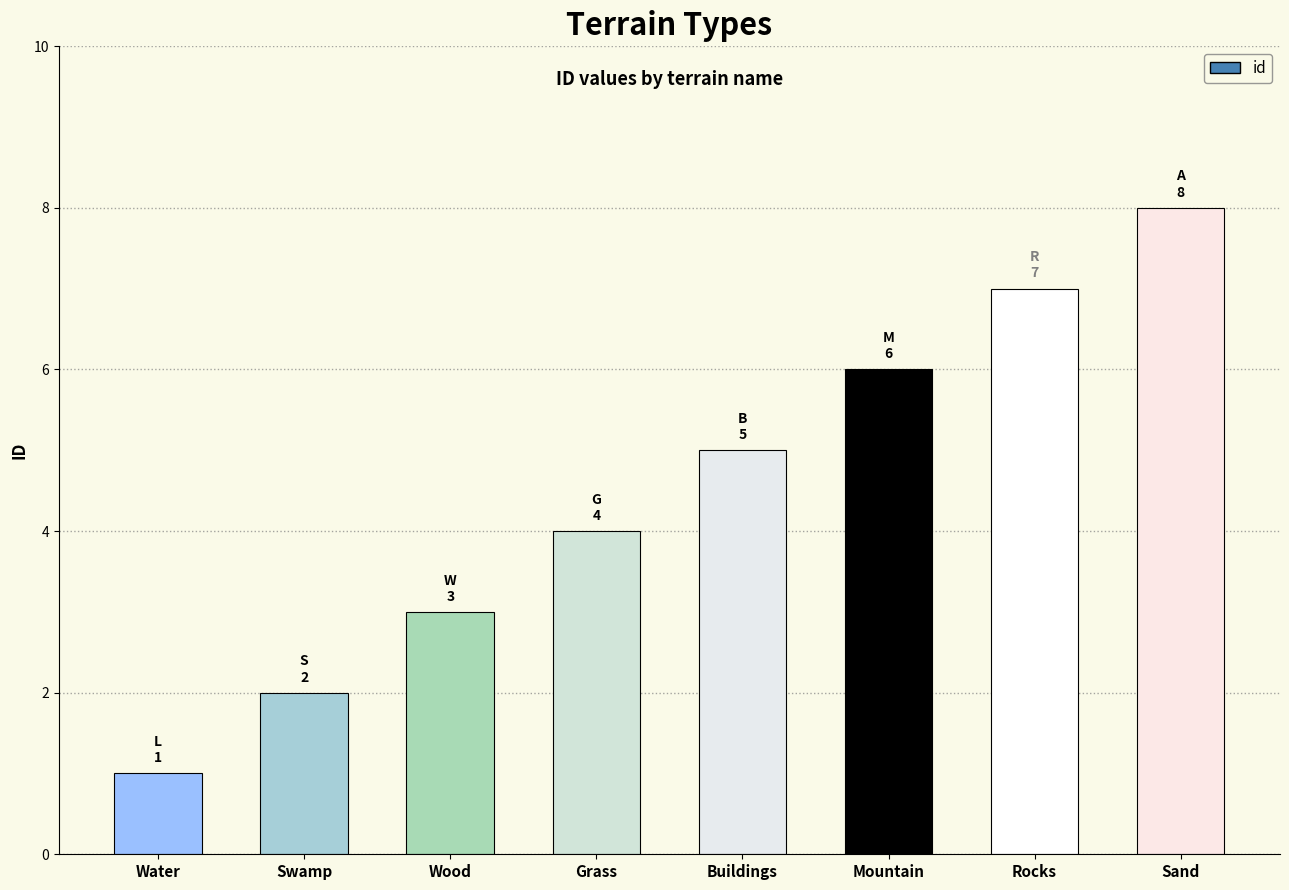

The value at Sand is 5. True or false?

False